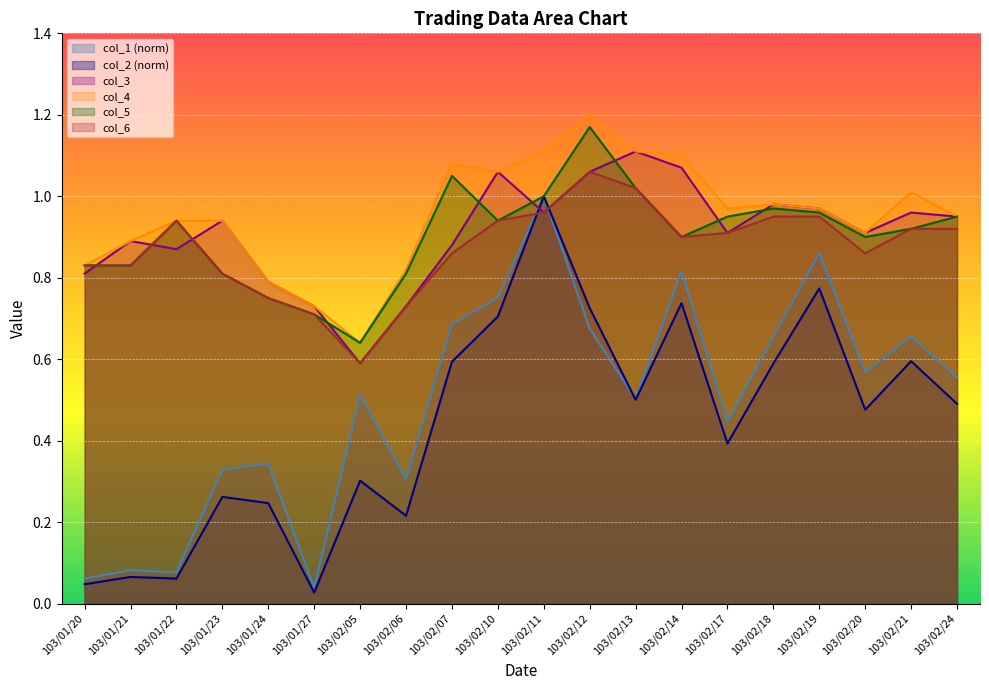

At 103/01/22, list the series in order from largest to smallest.

col_4, col_5, col_6, col_3, col_1, col_2